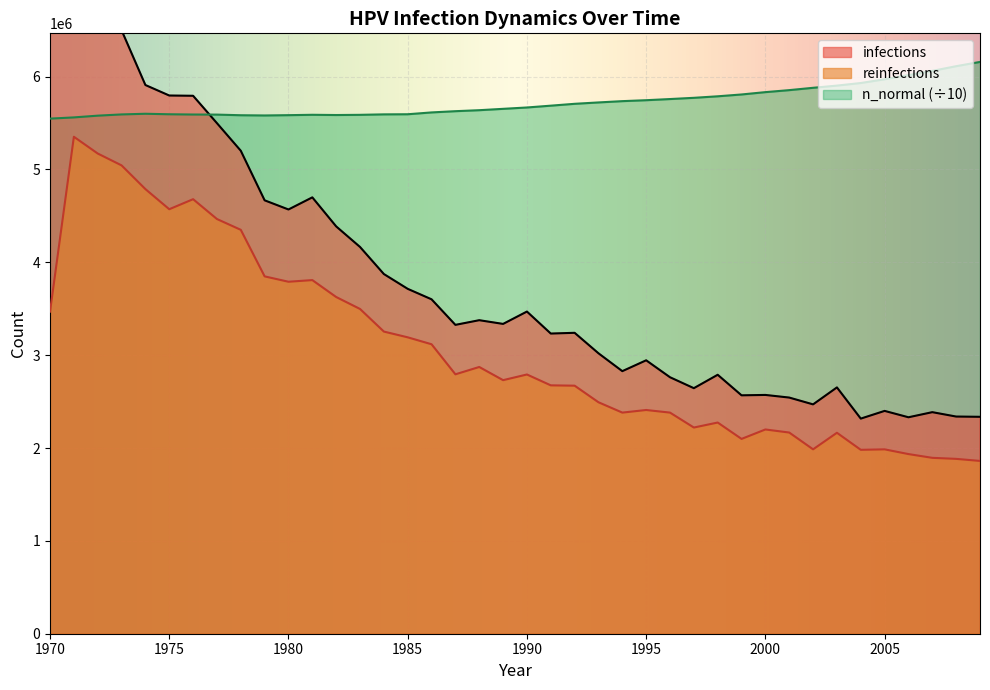

How many values in the reinfections series exceed 2792060?

20